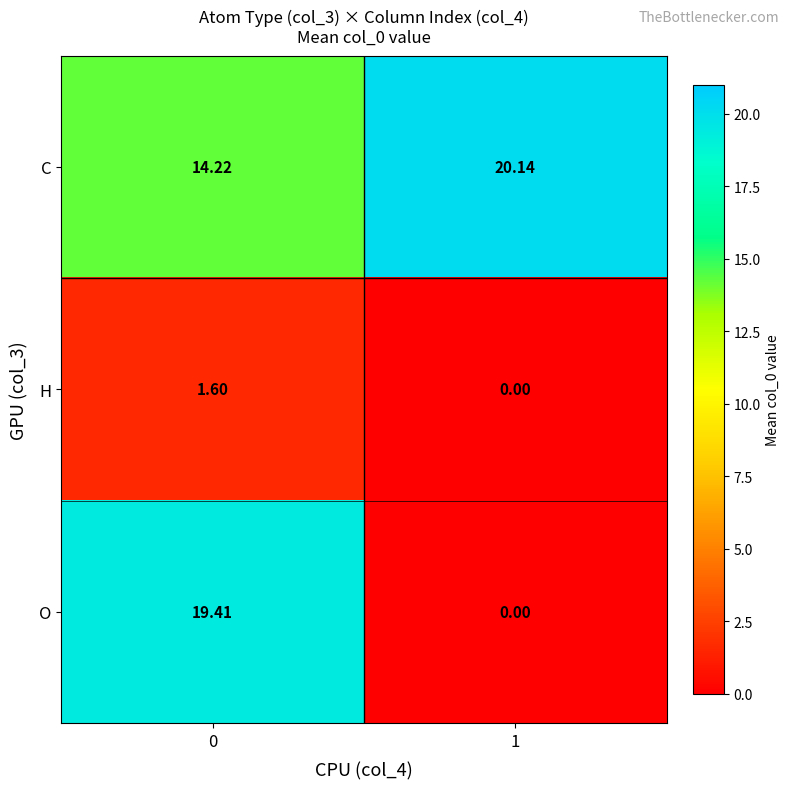

Rank the series by their maximum value, from highest to lowest.

C, O, H